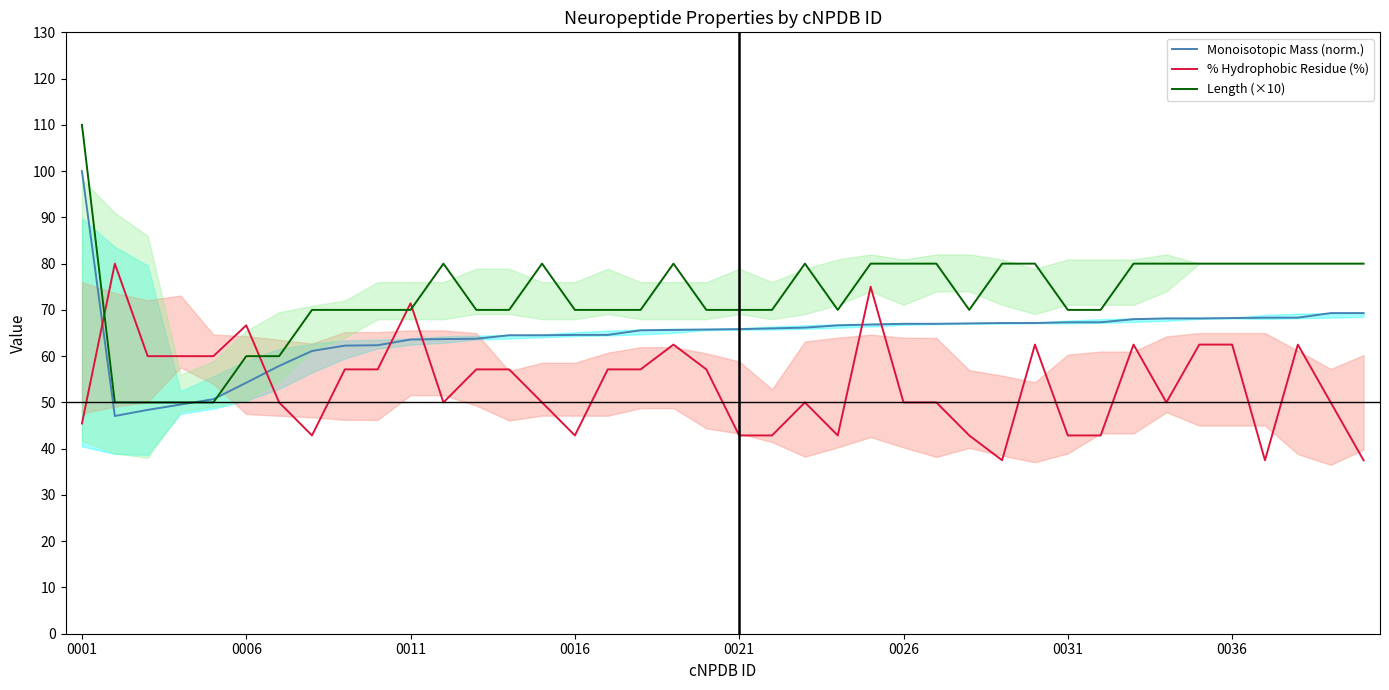

How many lines are shown in the chart?

3